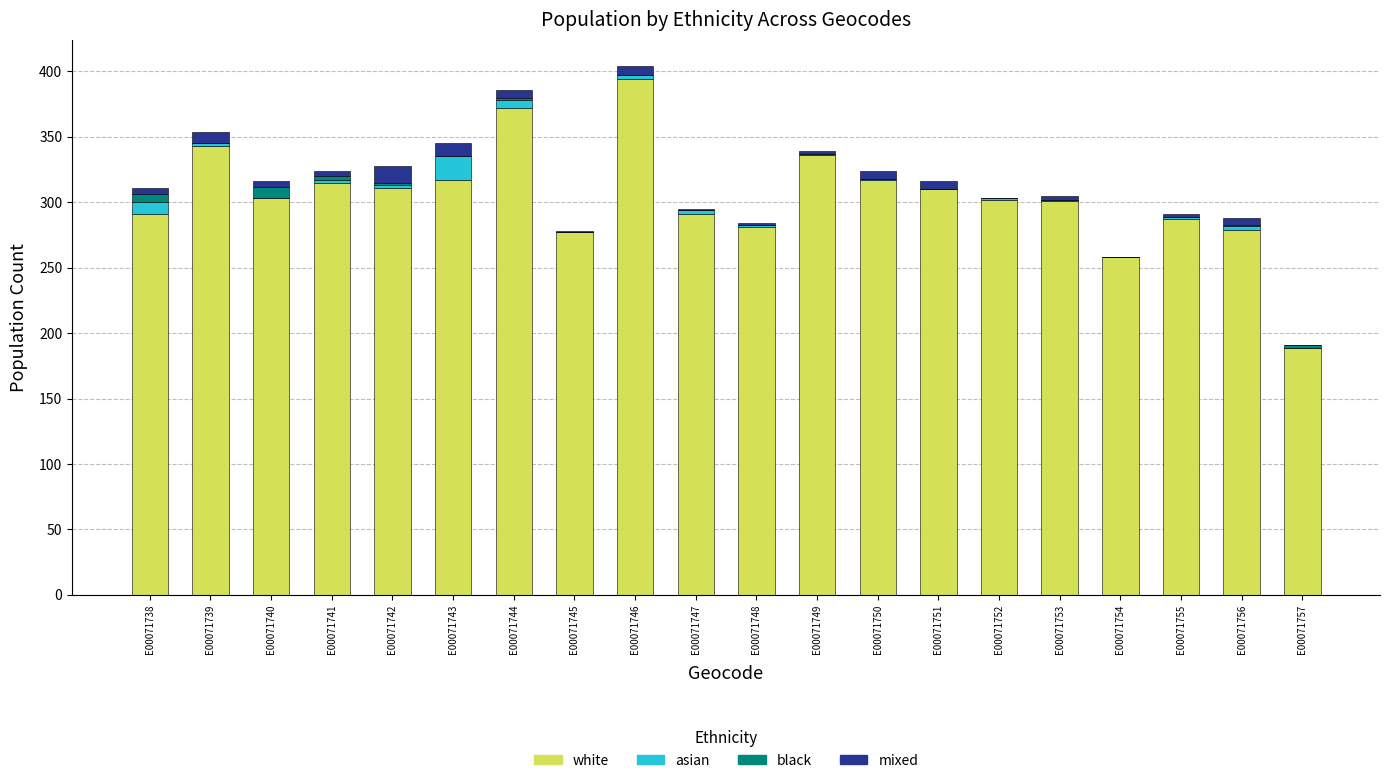

What is the maximum value for white?

394